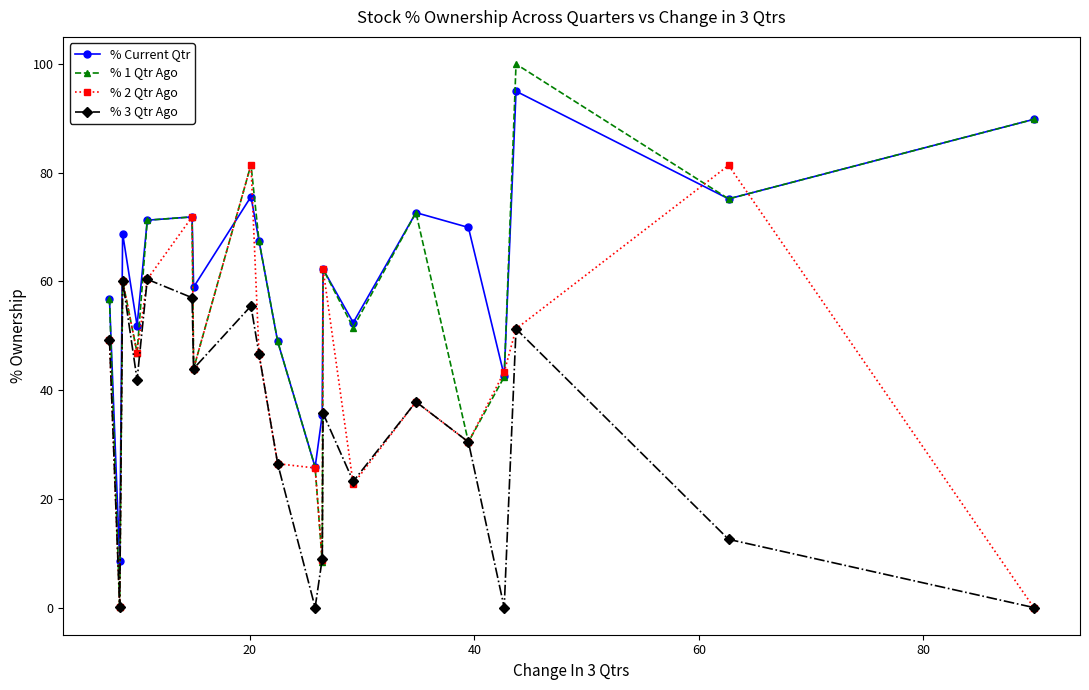

True or false: % 3 Qtr Ago and % Current Qtr intersect in this chart.

False